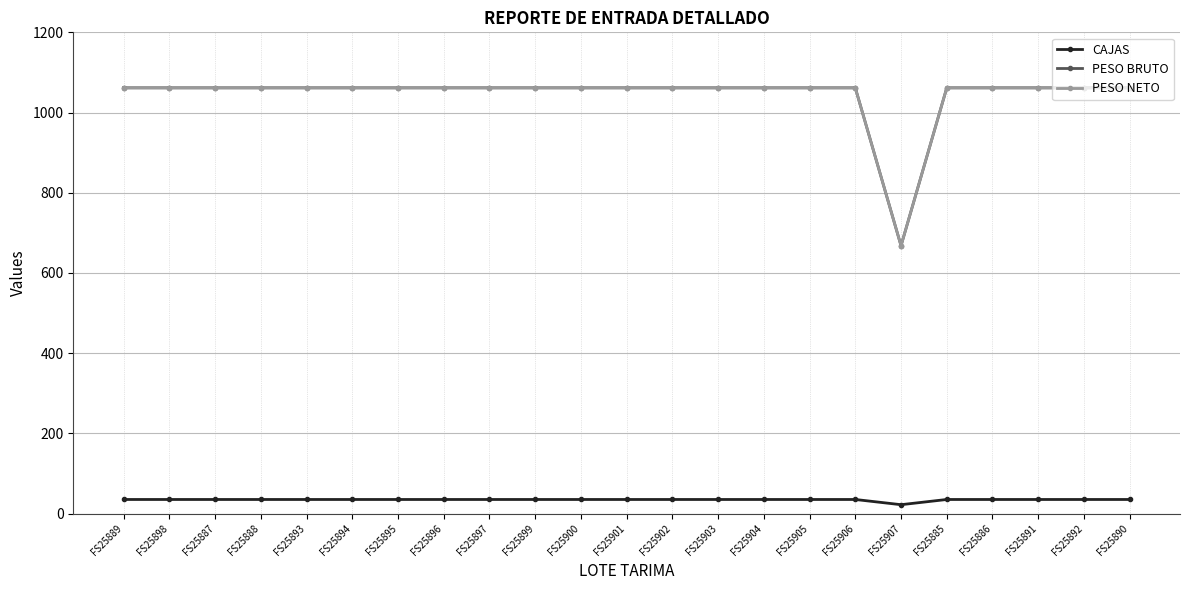

Does the chart have visible grid lines?

Yes